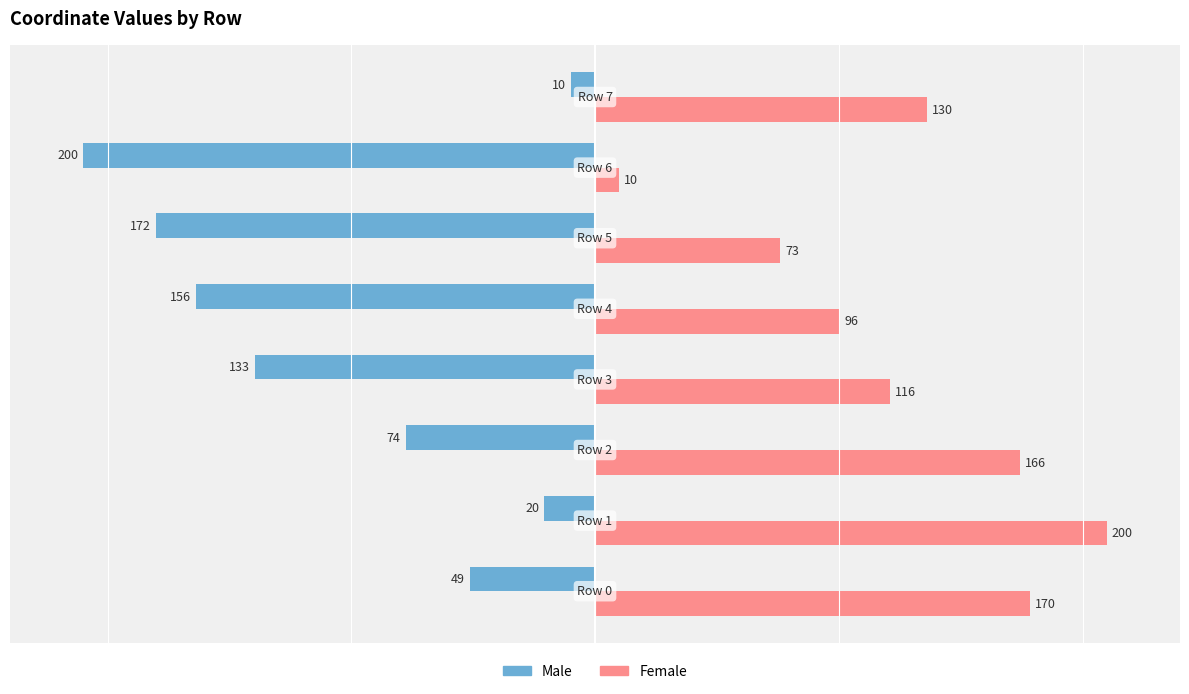

List the series in order of their overall mean, highest first.

Female, Male